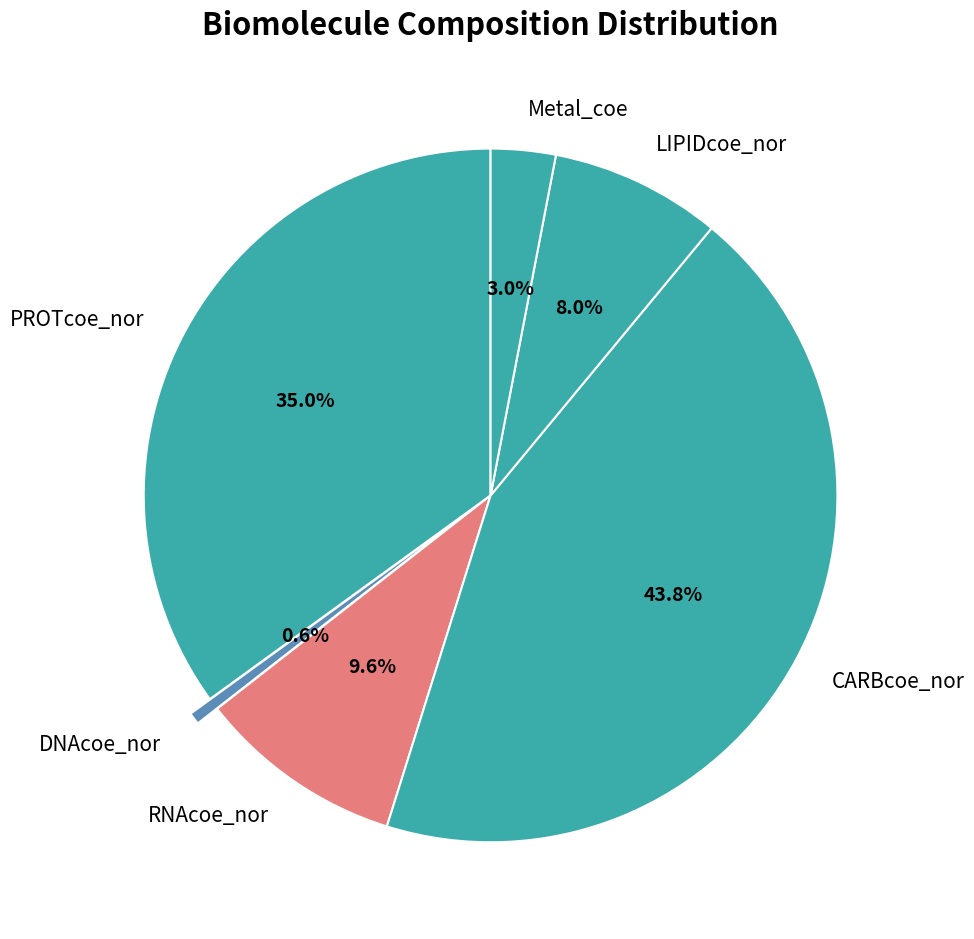

To the nearest percent, what is the combined percentage of Metal_coe and CARBcoe_nor?

47%